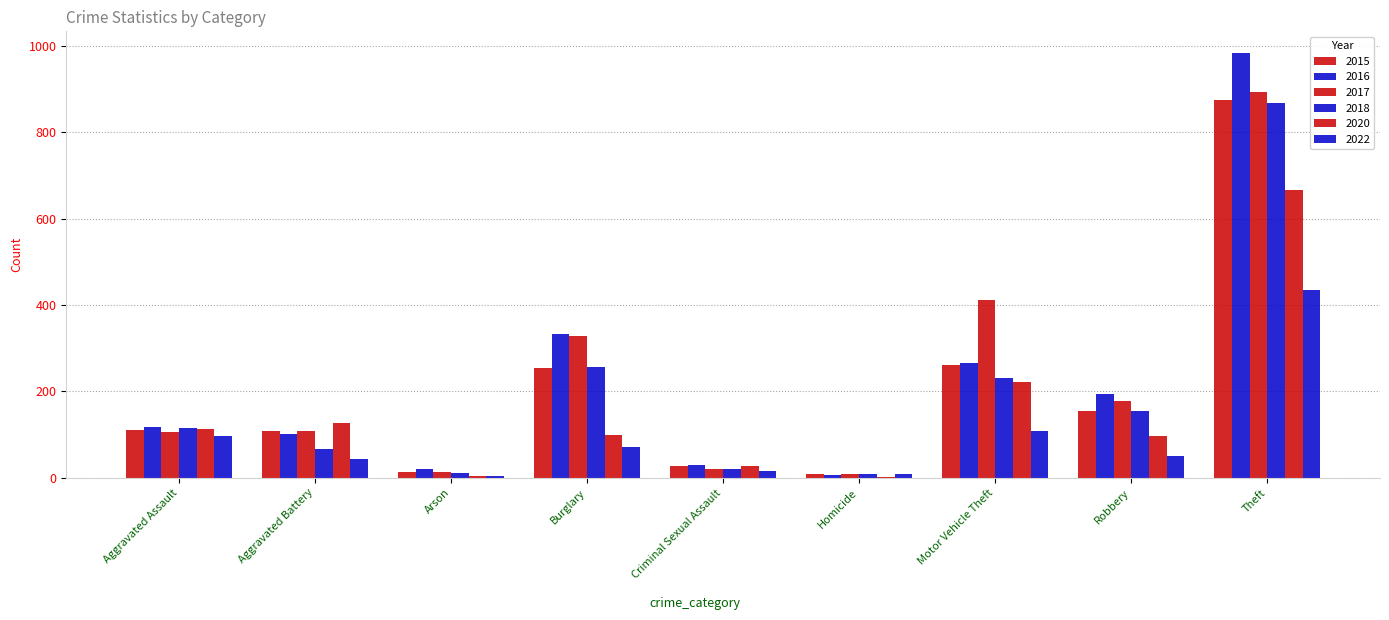

Reading left to right, extract all data points from this chart.

2015: 110	108	13	254	28	9	261	154	874
2016: 118	102	20	333	30	7	265	194	984
2017: 105	108	14	329	21	8	411	178	892
2018: 115	67	12	257	21	10	231	155	868
2020: 113	126	4	100	27	2	222	97	666
2022: 96	43	4	72	15	8	108	51	434